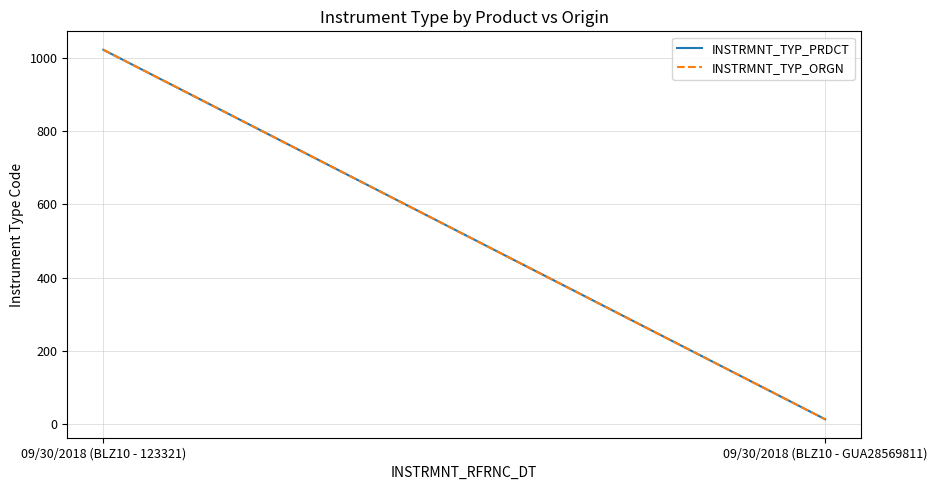

What is the greatest value displayed?

1022